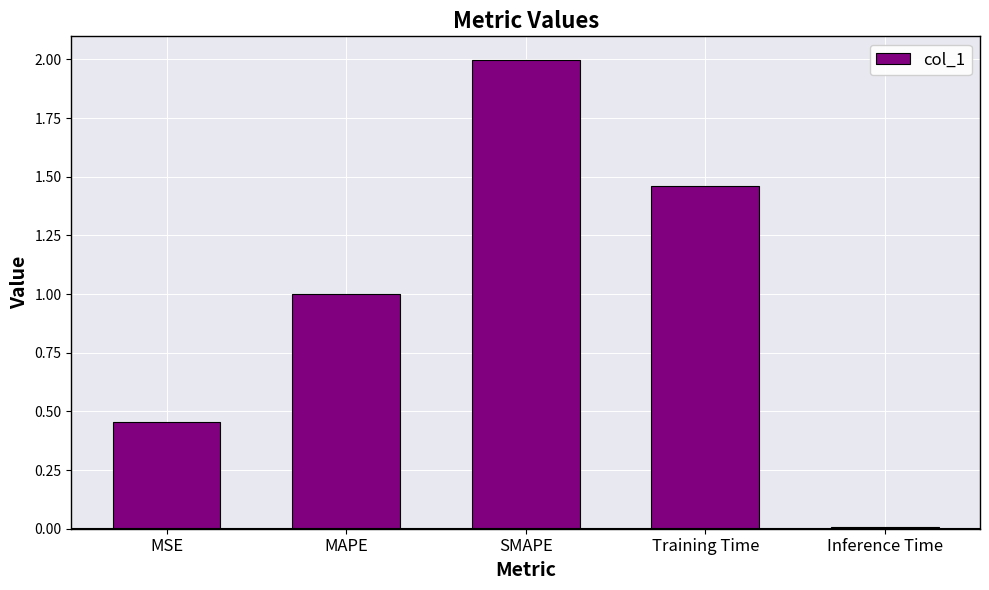

Count the number of data series in this chart.

1